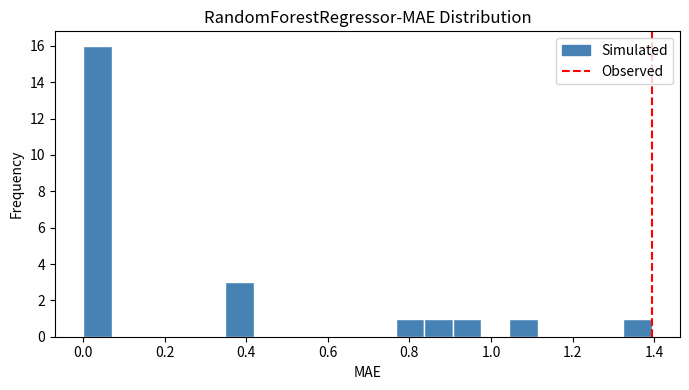

Read against the x-axis, roughly where is the centre of the tallest bar?

0.04